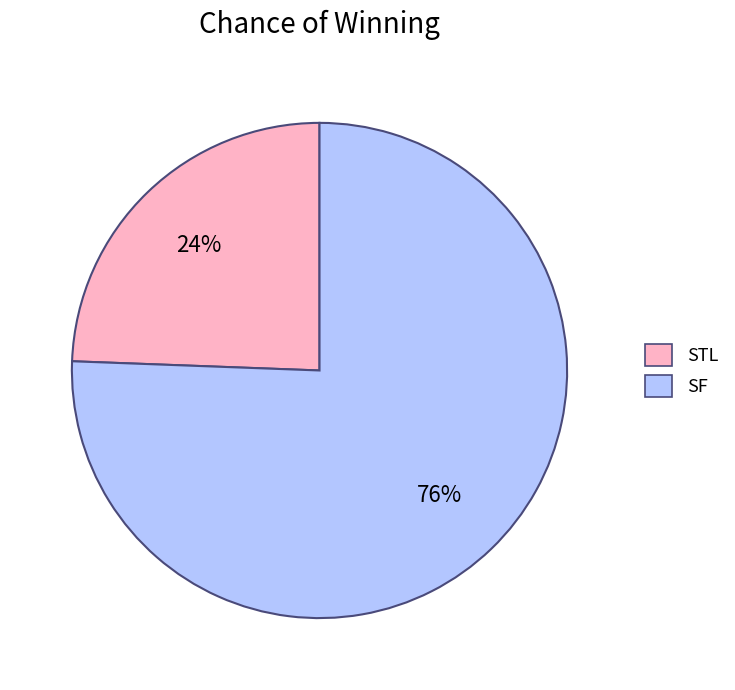

Which slice represents more than half of the pie?

SF